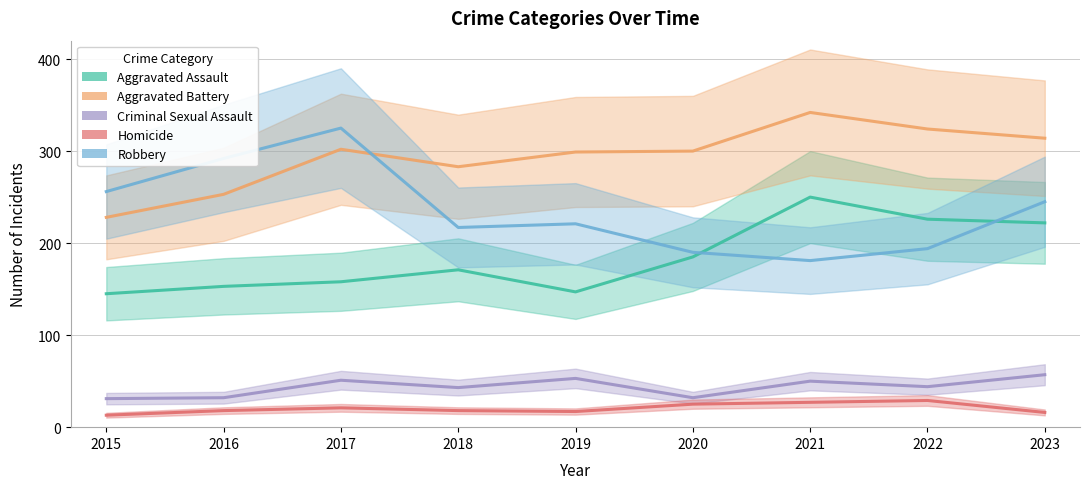

List the series in order of their peak value, highest first.

Aggravated Battery, Robbery, Aggravated Assault, Criminal Sexual Assault, Homicide